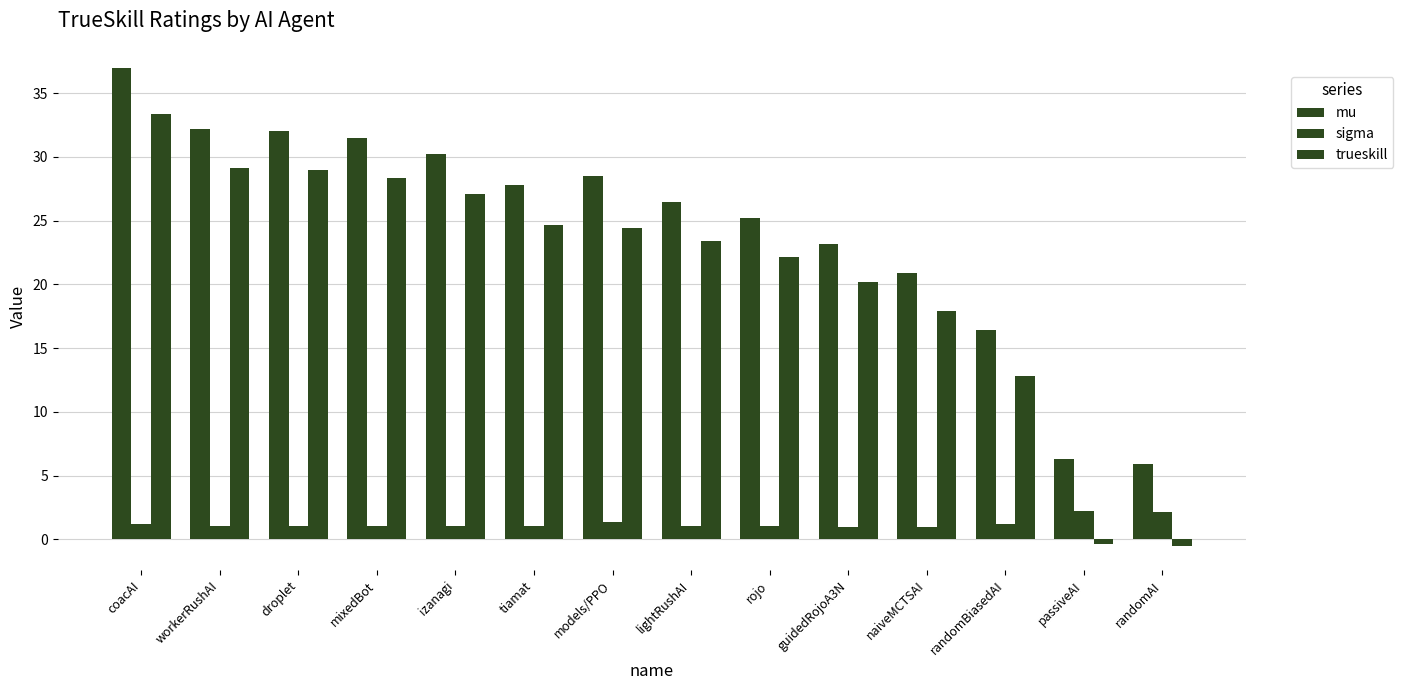

Reading right to left, list all the values displayed in this chart.

mu: 5.9	6.3	16.4	20.9	23.1	25.2	26.4	28.5	27.8	30.3	31.5	32.0	32.2	37.0
sigma: 2.2	2.2	1.2	1.0	1.0	1.0	1.0	1.4	1.0	1.0	1.1	1.0	1.0	1.2
trueskill: -0.5	-0.4	12.8	17.9	20.2	22.2	23.4	24.5	24.7	27.1	28.3	29.0	29.1	33.4